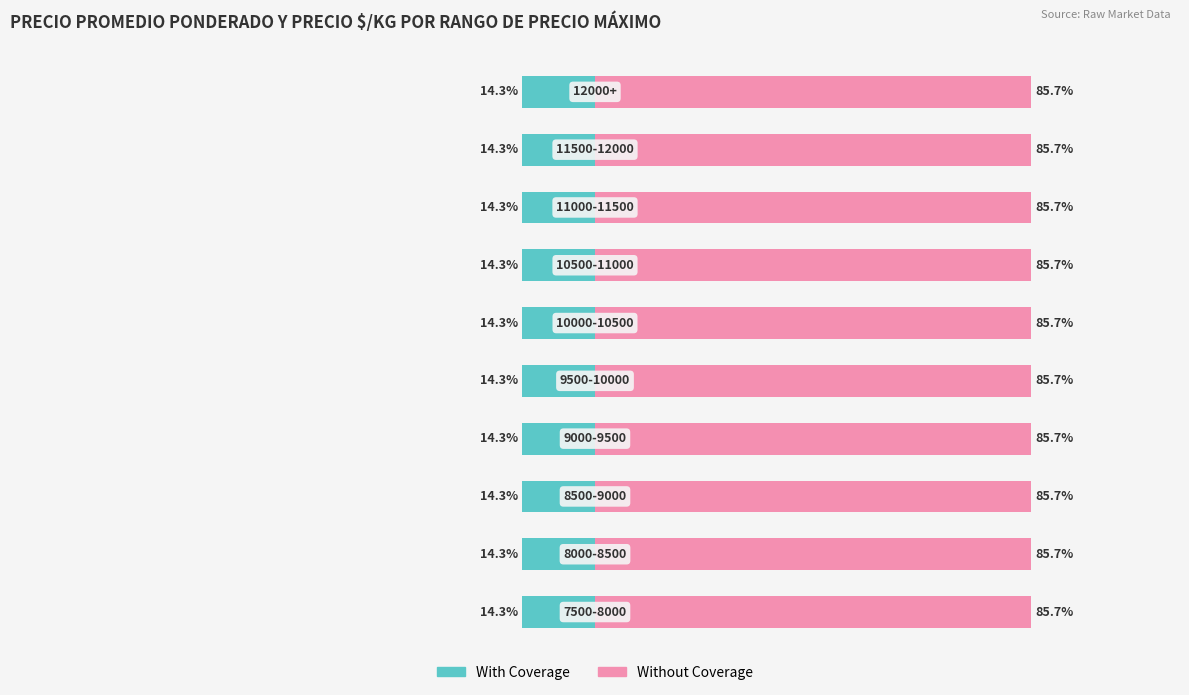

Are the bars grouped side by side (vs. stacked)?

Yes